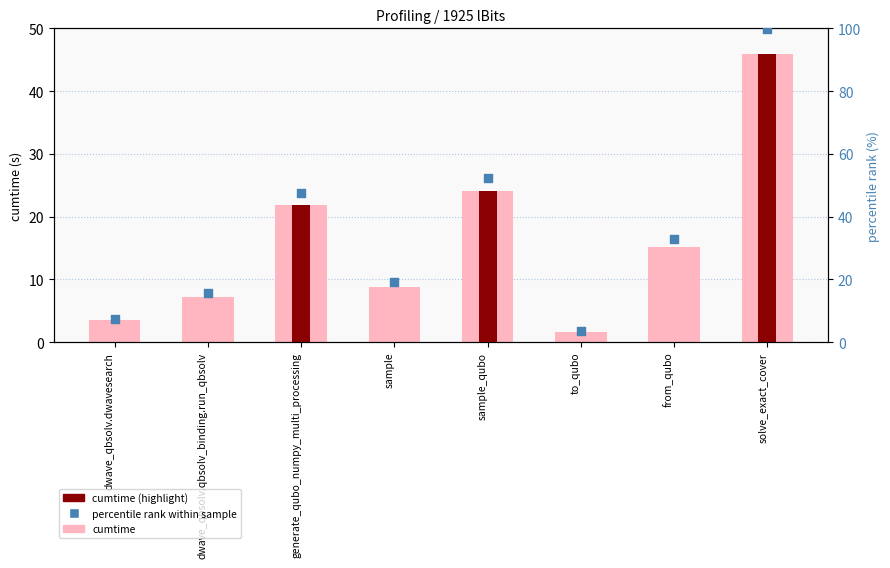

Is the value of cumtime at generate_qubo_numpy_multi_processing greater than the value of cumtime (highlight) at dwave_qbsolv.qbsolv_binding.run_qbsolv?

Yes